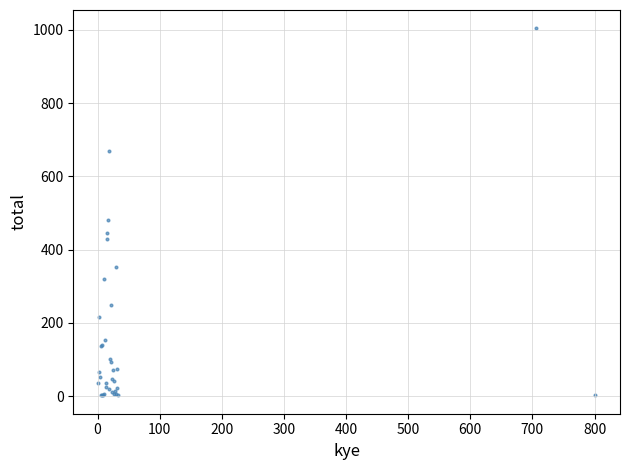

What Y value in the scatter plot is closest to 503?

481